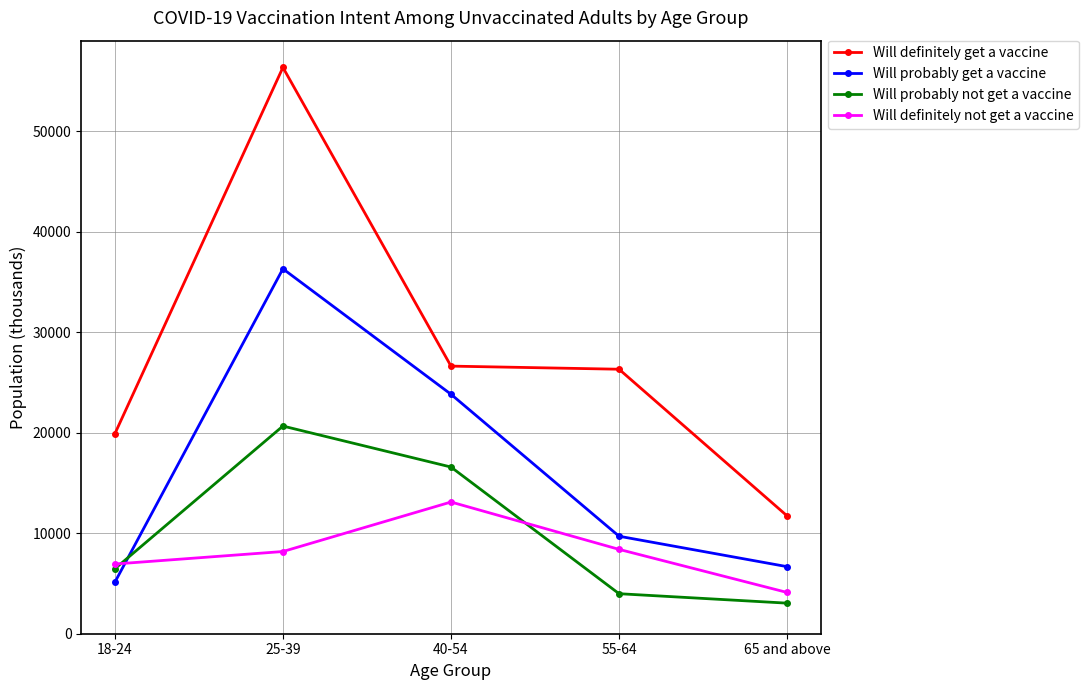

What position from the left is 65 and above?

5